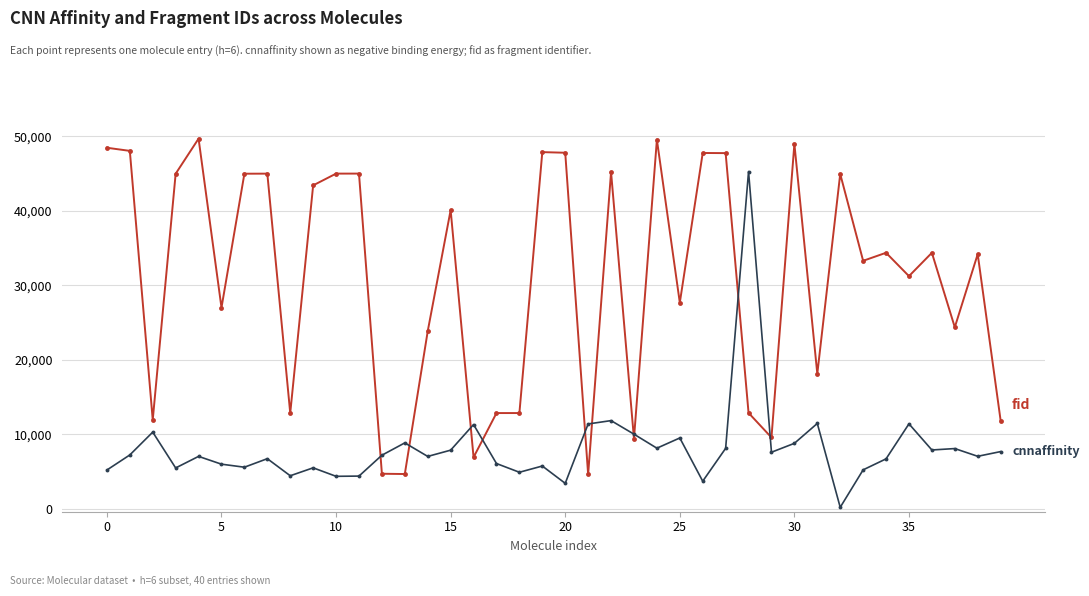

What is the greatest value displayed?

49683.0